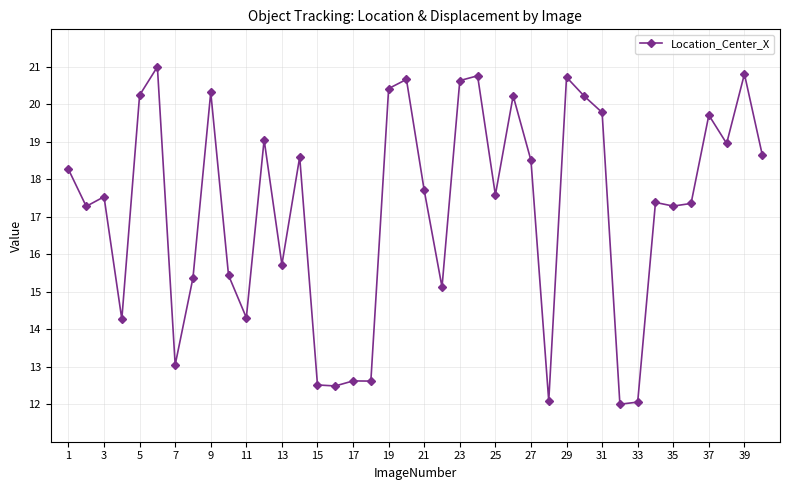

What is the difference between the maximum and minimum values?

9.0